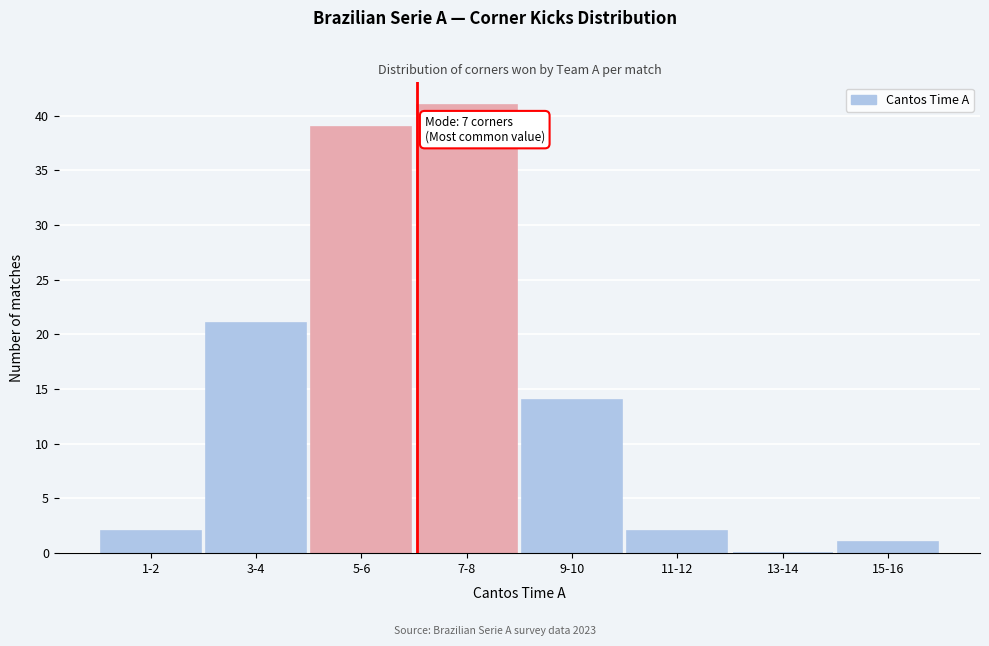

Reading left to right, list all the values displayed in this chart.

1-2=2	3-4=21	5-6=39	7-8=41	9-10=14	11-12=2	13-14=0	15-16=1